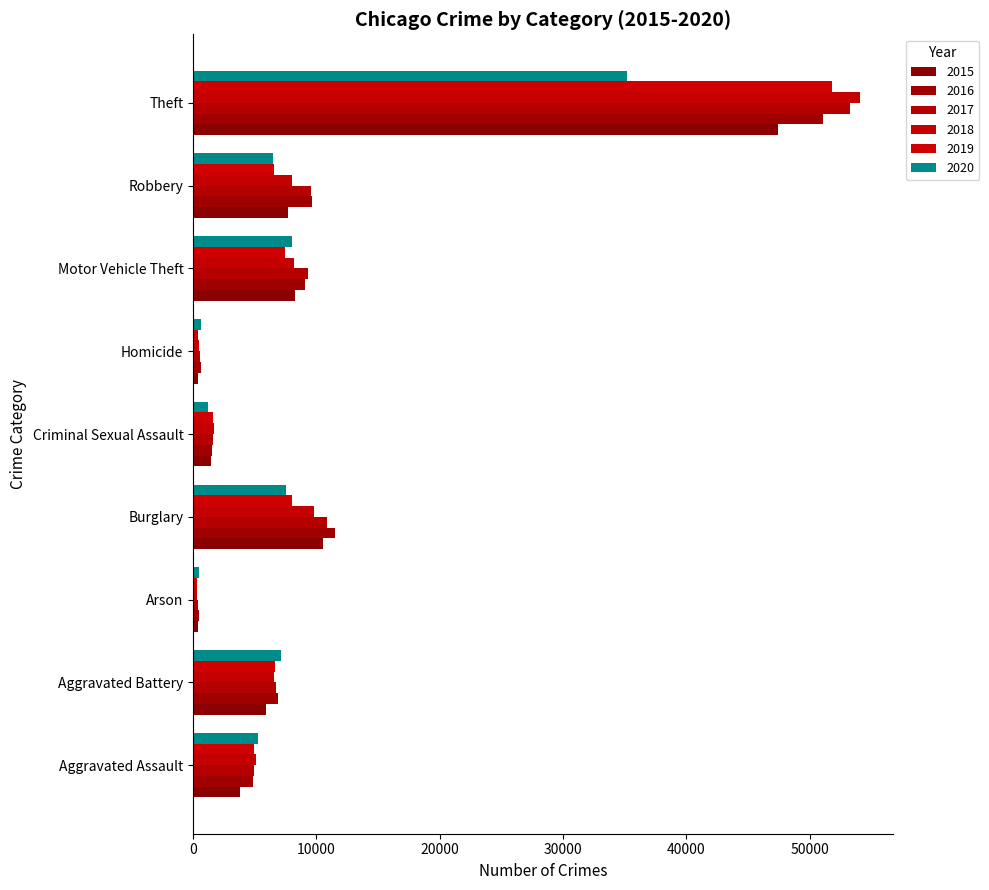

What is the sum of all 2018 values?

94142